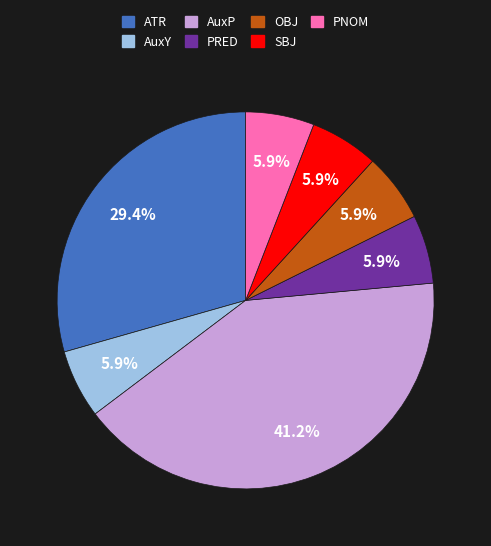

Is the sum of SBJ and PRED greater than half?

No